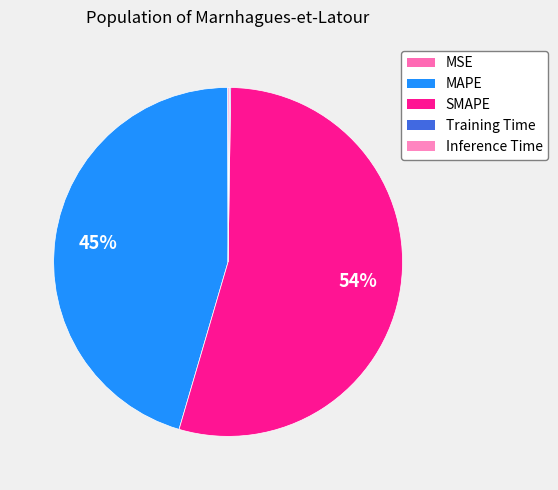

Does SMAPE represent more than half of the total?

Yes